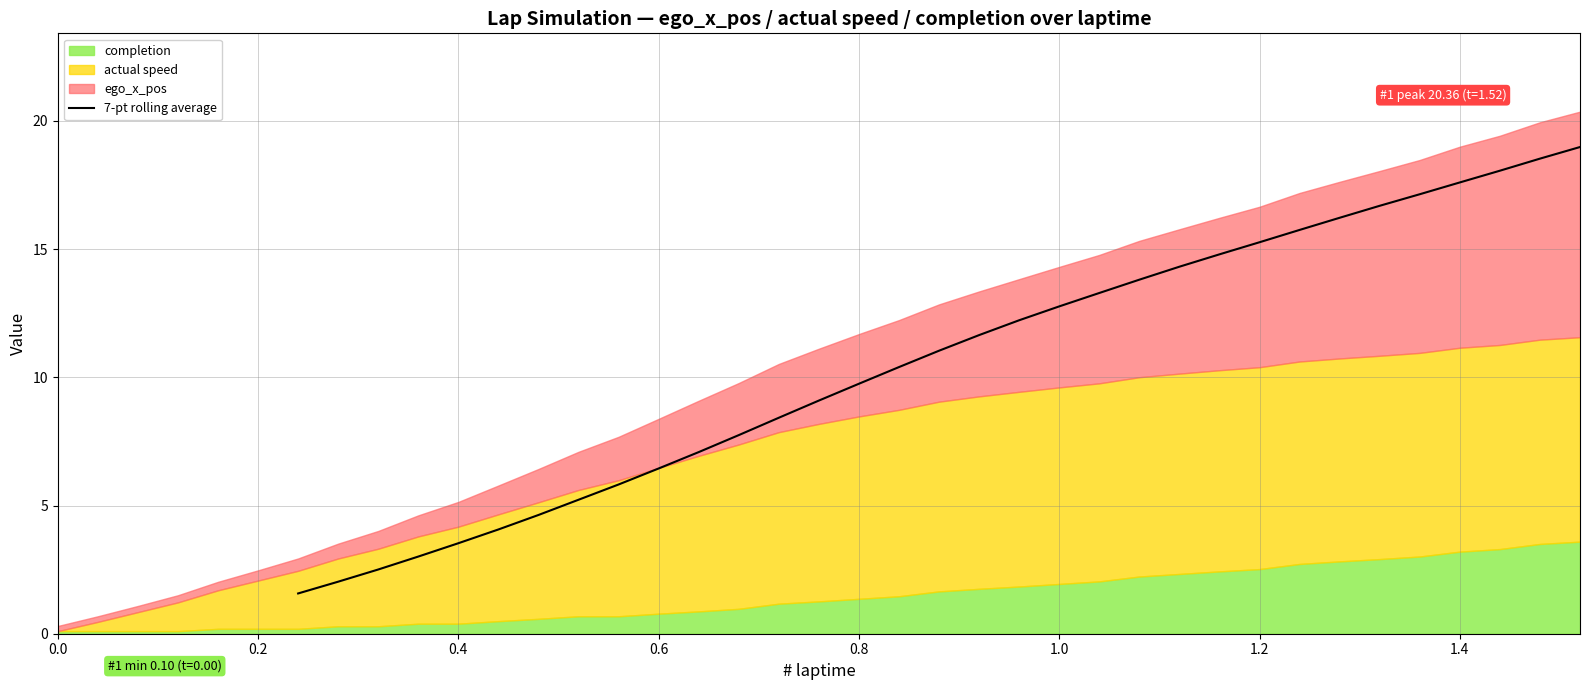

True or false: 7-pt rolling average has a value of 14.2 at 0.8.

False